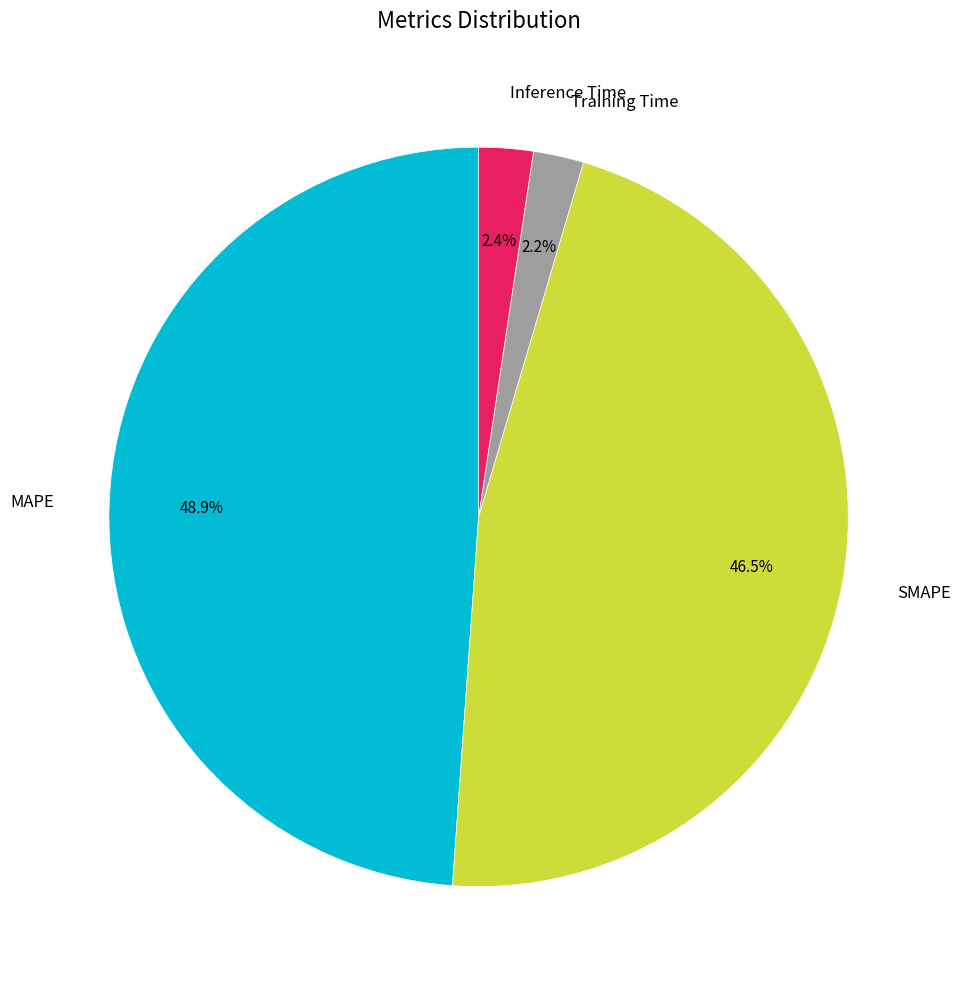

The SMAPE slice represents 59% of the pie. True or false?

False